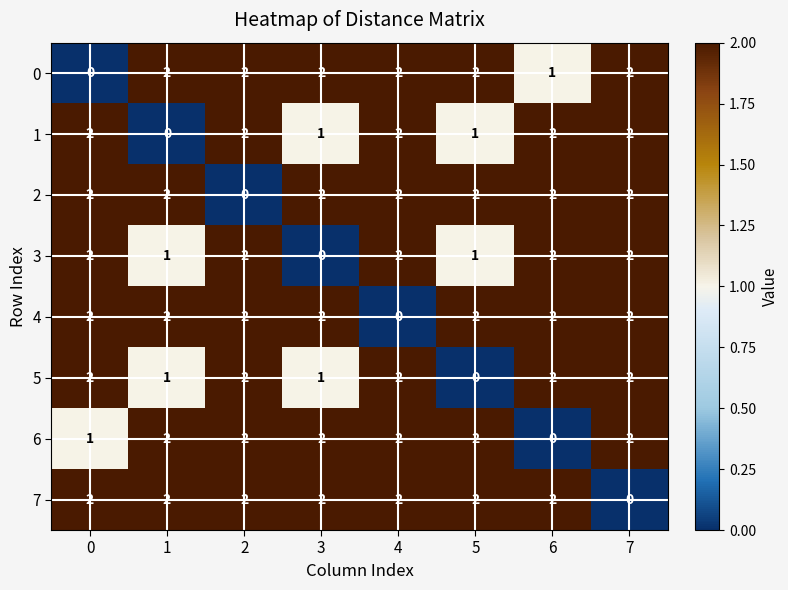

True or false: 0 has a value of 1 at 4.

False